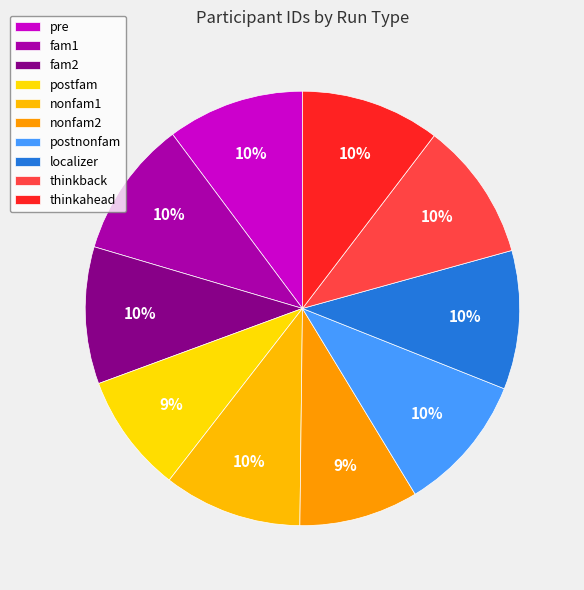

How many segments does this pie chart have?

10